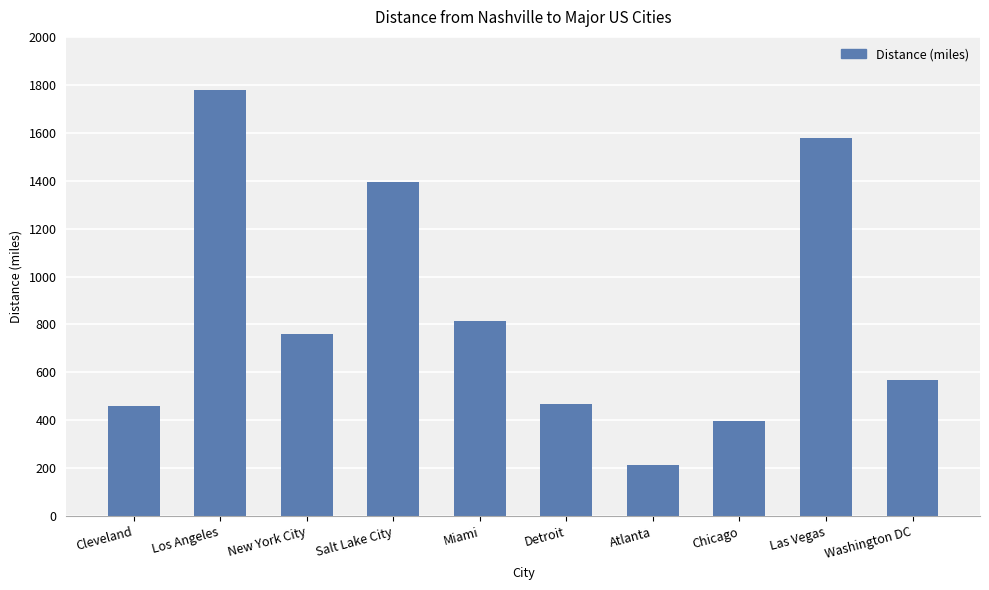

What position from the right is Miami?

6